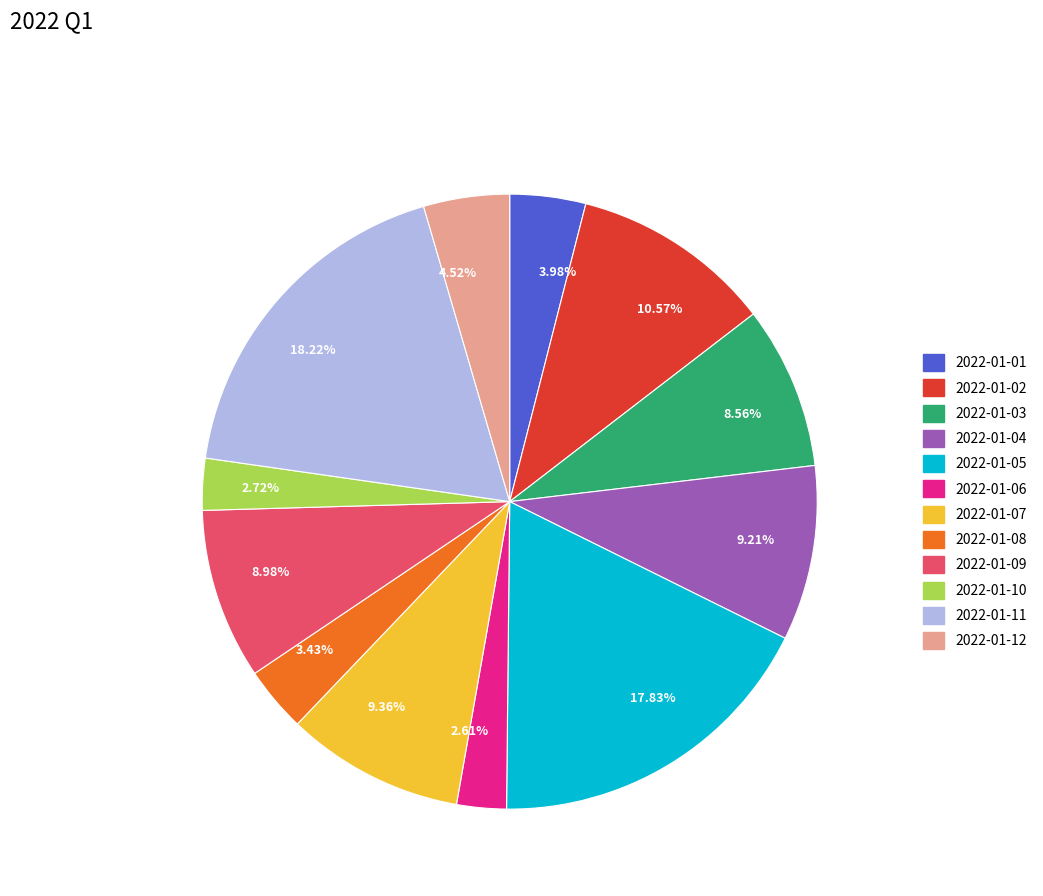

Is it true that 2022-01-07 is 1% of the pie?

False